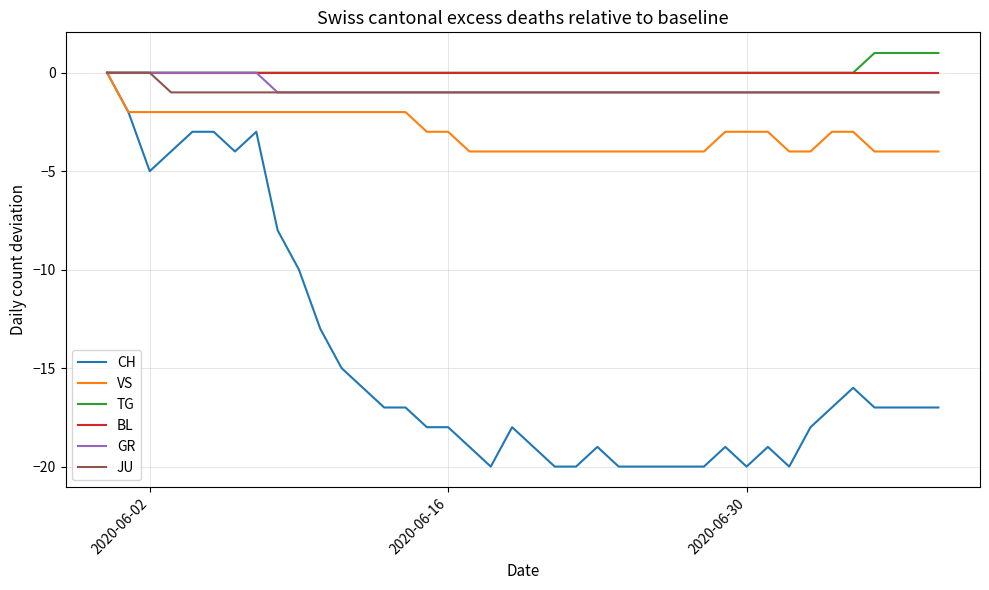

What is the minimum value shown in the chart?

-20